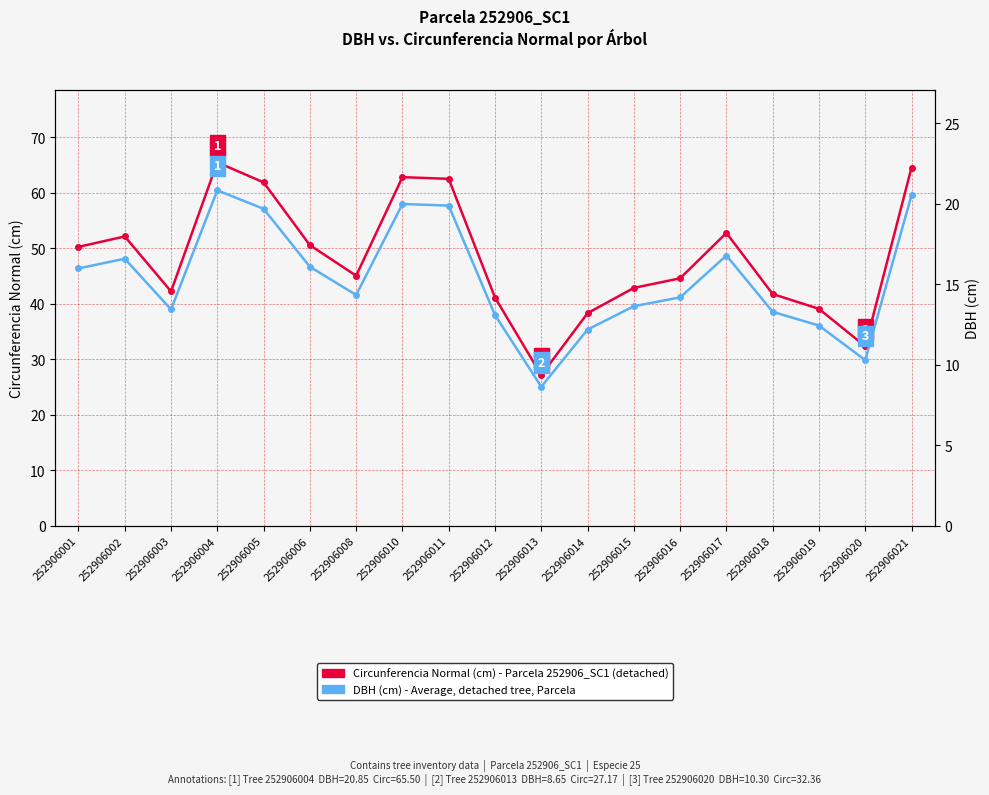

What is the spread (max minus min) of values at 252906020?

22.1